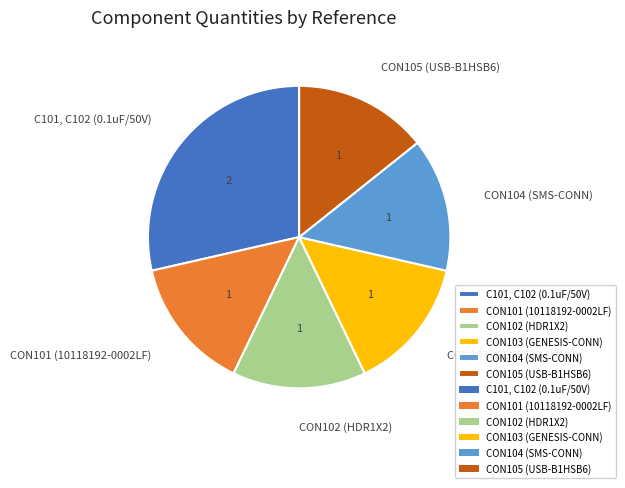

True or false: CON104 (SMS-CONN) accounts for 8% of the total.

False